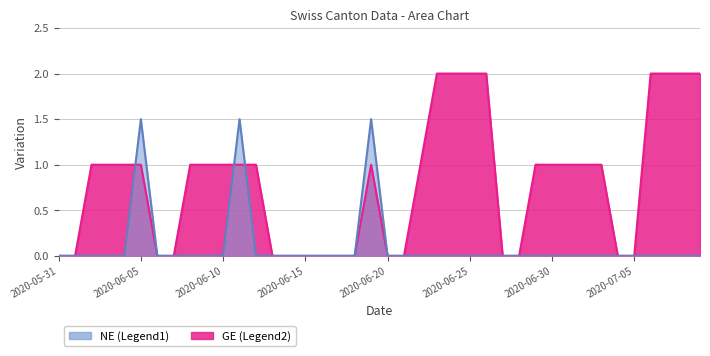

Which series has the widest spread of values?

GE